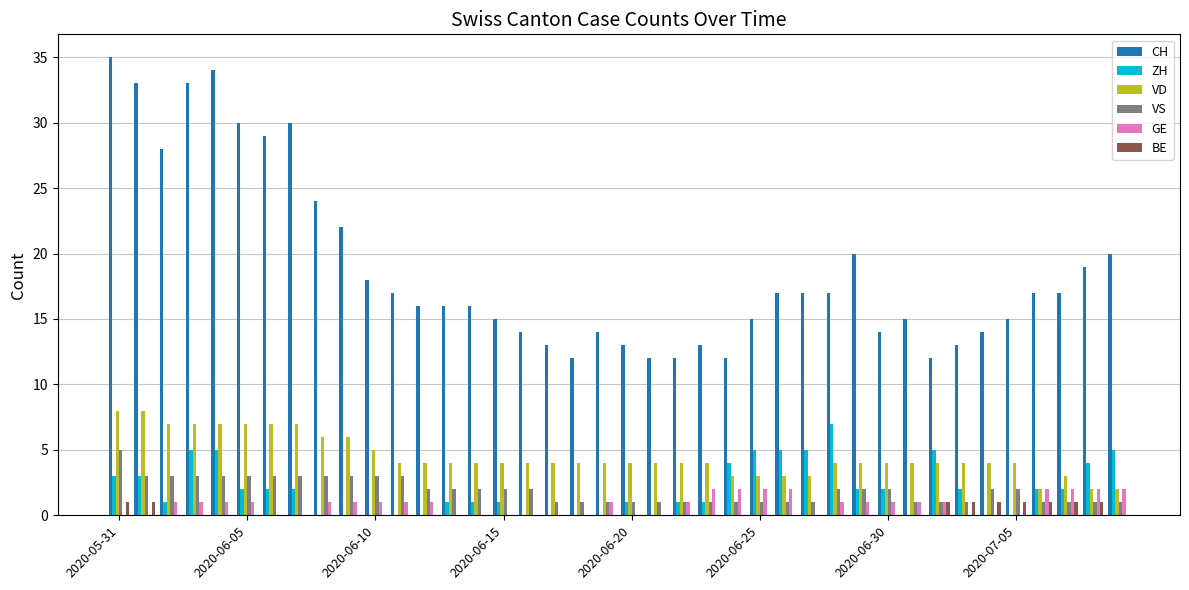

What is the maximum value shown in the chart?

35